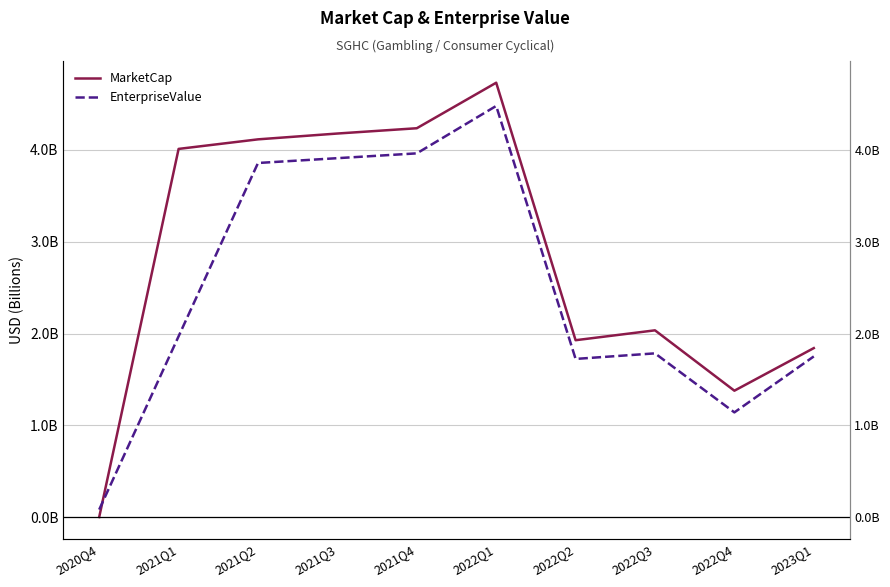

What are all the series names shown in the legend?

MarketCap, EnterpriseValue